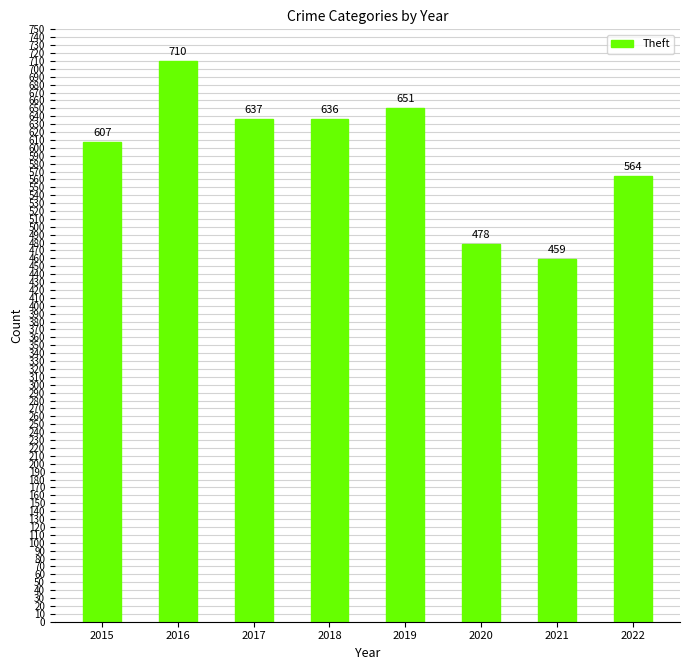

What is the value of the 4th bar from the left?

636